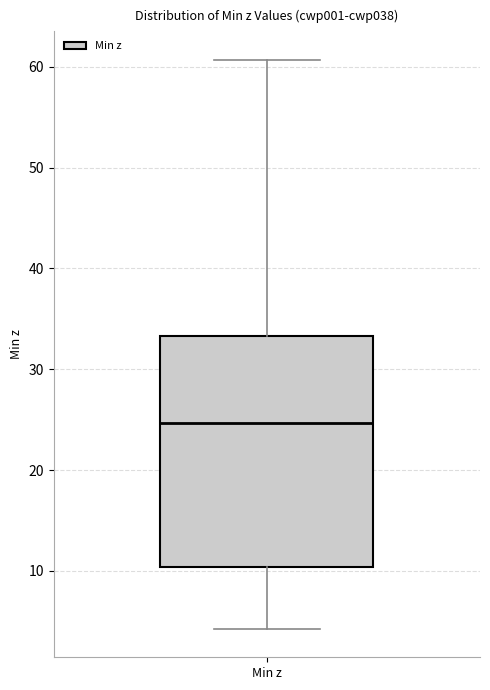

Where does the lower whisker of the box for Min z end on the y-axis? The values are not printed on the chart, so give them approximately, as read against the axis.

4